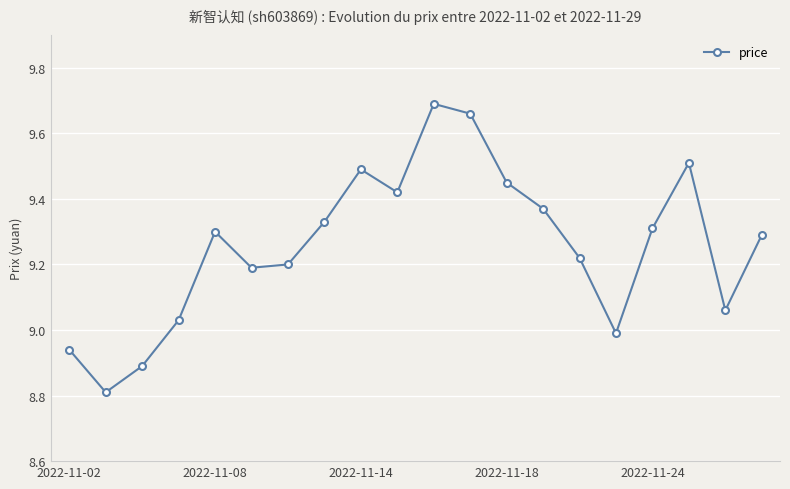

True or false: there are more than 0 points higher than both neighbors.

True